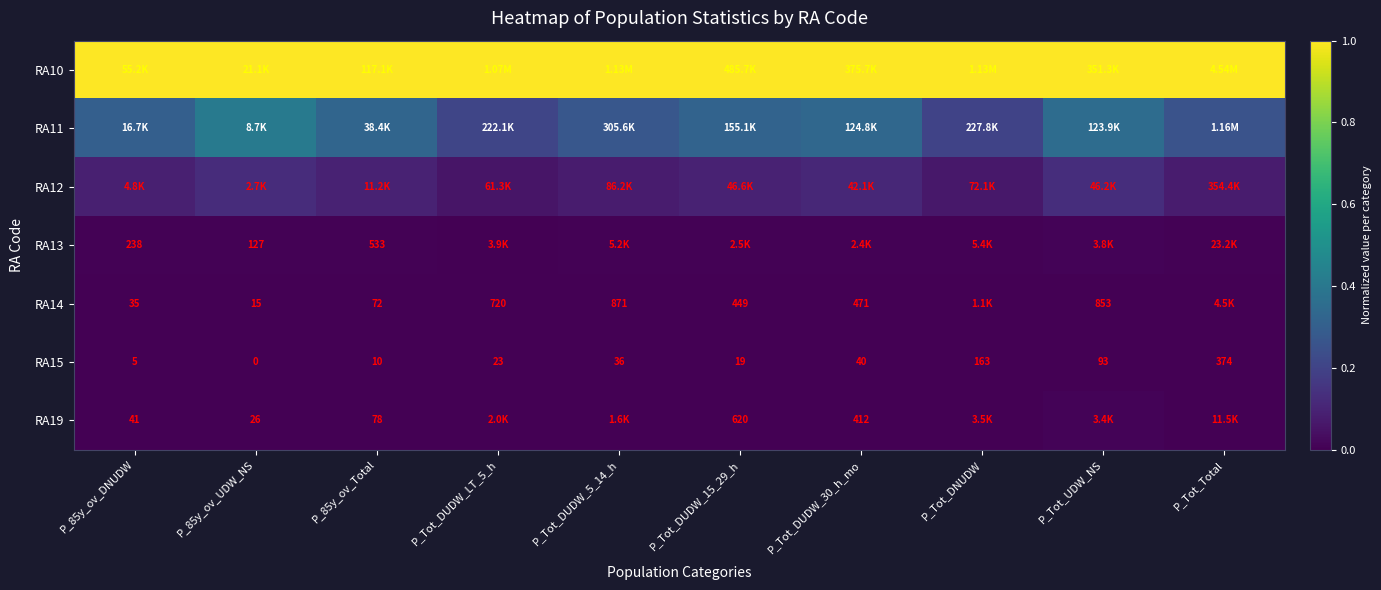

True or false: RA14 has a value of 0.0 at P_Tot_DNUDW.

True